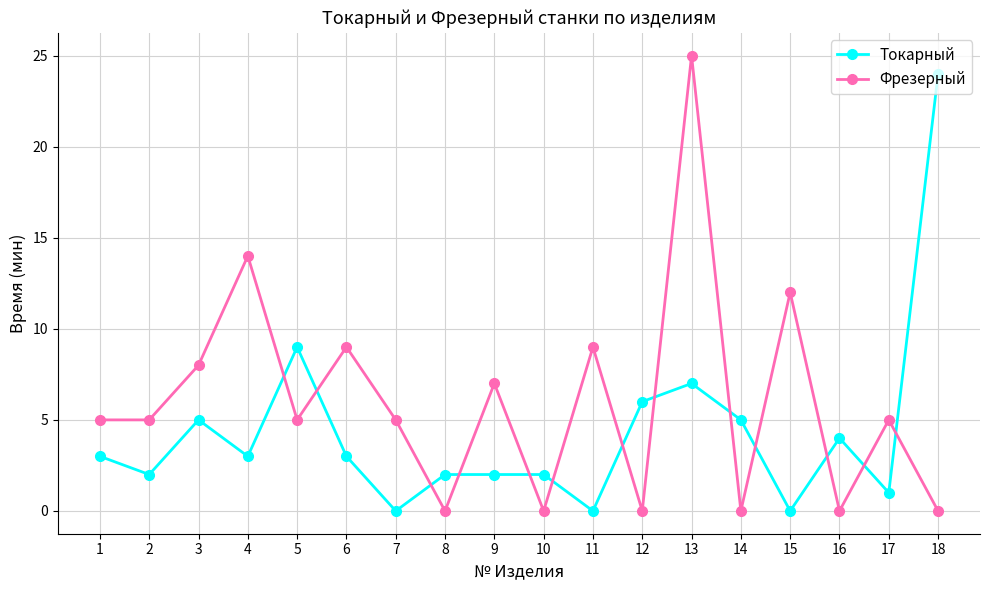

What is the maximum value shown in the chart?

25